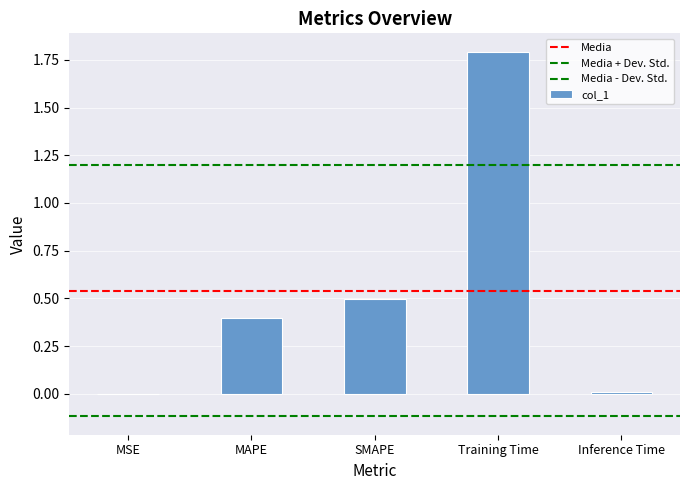

Rank the categories by value from lowest to highest.

MSE, Inference Time, MAPE, SMAPE, Training Time